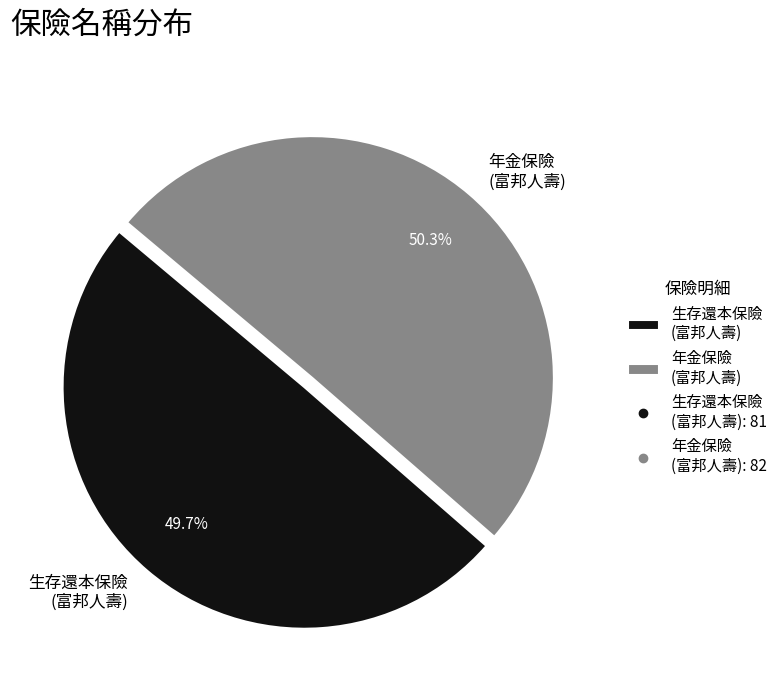

To the nearest percent, what is the average slice percentage?

50%